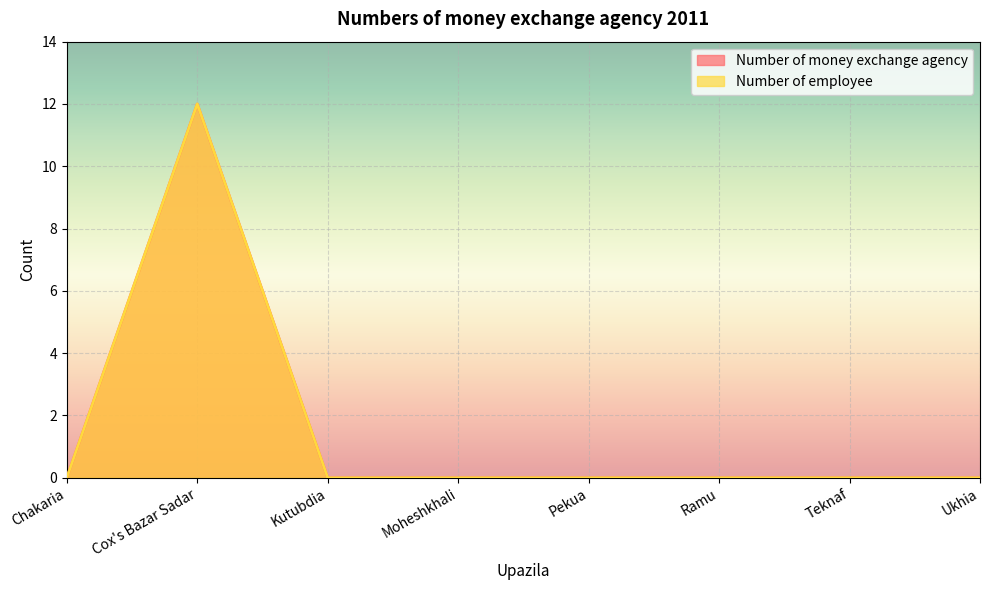

How many lines are shown in the chart?

2